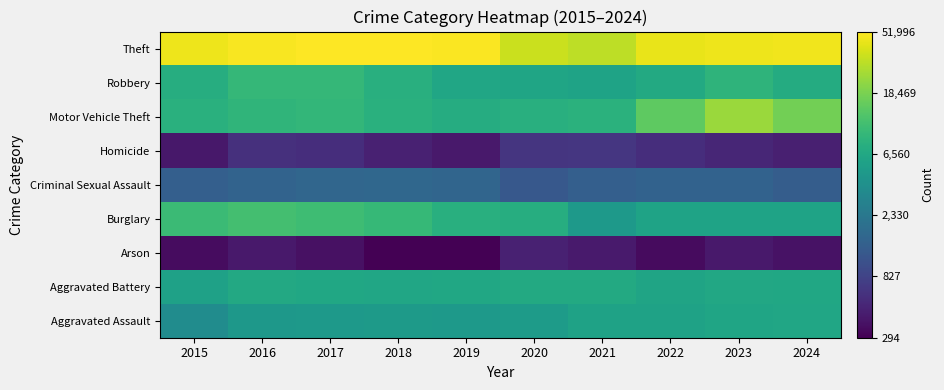

Reading right to left, list all the values displayed in this chart.

Aggravated Assault: 2024=3.8	2023=3.8	2022=3.8	2021=3.8	2020=3.7	2019=3.7	2018=3.7	2017=3.7	2016=3.7	2015=3.6
Aggravated Battery: 2024=3.8	2023=3.8	2022=3.8	2021=3.8	2020=3.8	2019=3.8	2018=3.8	2017=3.8	2016=3.8	2015=3.8
Arson: 2024=2.6	2023=2.6	2022=2.5	2021=2.6	2020=2.7	2019=2.5	2018=2.5	2017=2.6	2016=2.6	2015=2.5
Burglary: 2024=3.8	2023=3.8	2022=3.8	2021=3.7	2020=3.9	2019=3.9	2018=4.0	2017=4.0	2016=4.0	2015=4.0
Criminal Sexual Assault: 2024=3.1	2023=3.2	2022=3.2	2021=3.1	2020=3.1	2019=3.2	2018=3.2	2017=3.2	2016=3.2	2015=3.2
Homicide: 2024=2.7	2023=2.7	2022=2.8	2021=2.8	2020=2.8	2019=2.6	2018=2.7	2017=2.8	2016=2.8	2015=2.6
Motor Vehicle Theft: 2024=4.2	2023=4.4	2022=4.2	2021=3.9	2020=3.9	2019=3.9	2018=3.9	2017=4.0	2016=3.9	2015=3.9
Robbery: 2024=3.9	2023=3.9	2022=3.8	2021=3.8	2020=3.8	2019=3.8	2018=3.9	2017=4.0	2016=4.0	2015=3.9
Theft: 2024=4.7	2023=4.7	2022=4.6	2021=4.5	2020=4.5	2019=4.7	2018=4.7	2017=4.7	2016=4.7	2015=4.7